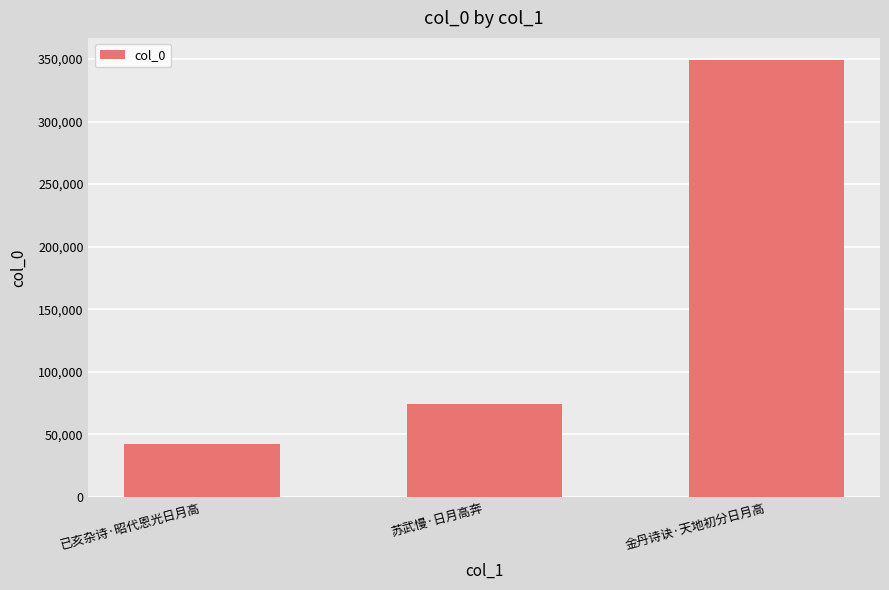

Is it true that the value at 已亥杂诗·昭代恩光日月高 is 66518?

False